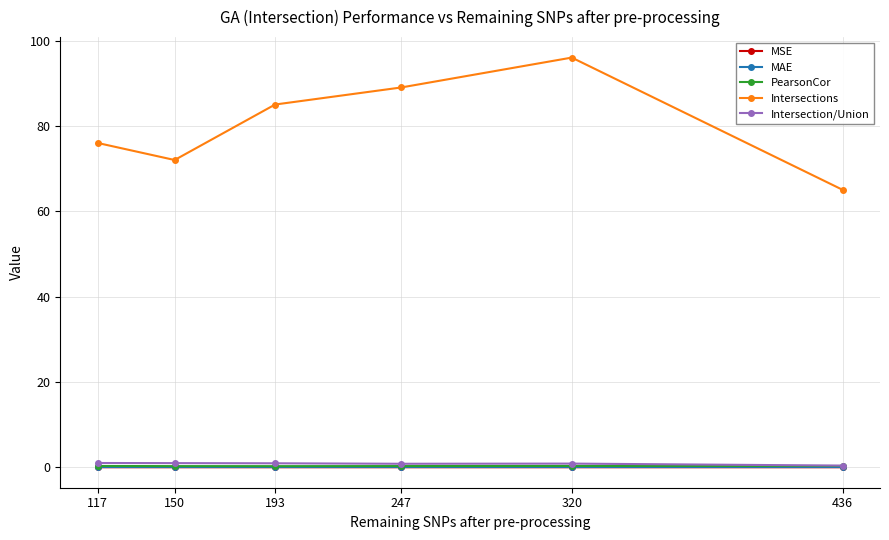

Does the chart display data point markers on the line(s)?

Yes